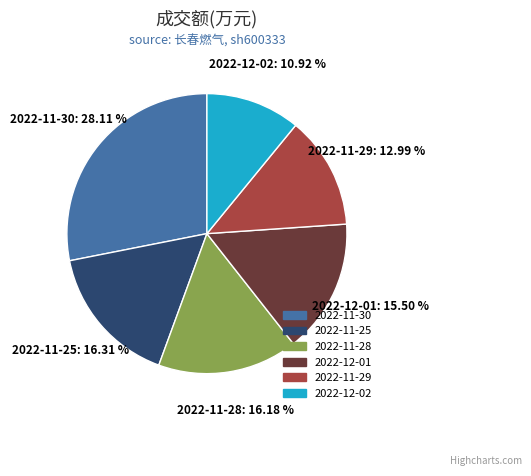

Is there any slice that represents more than half of the pie?

No